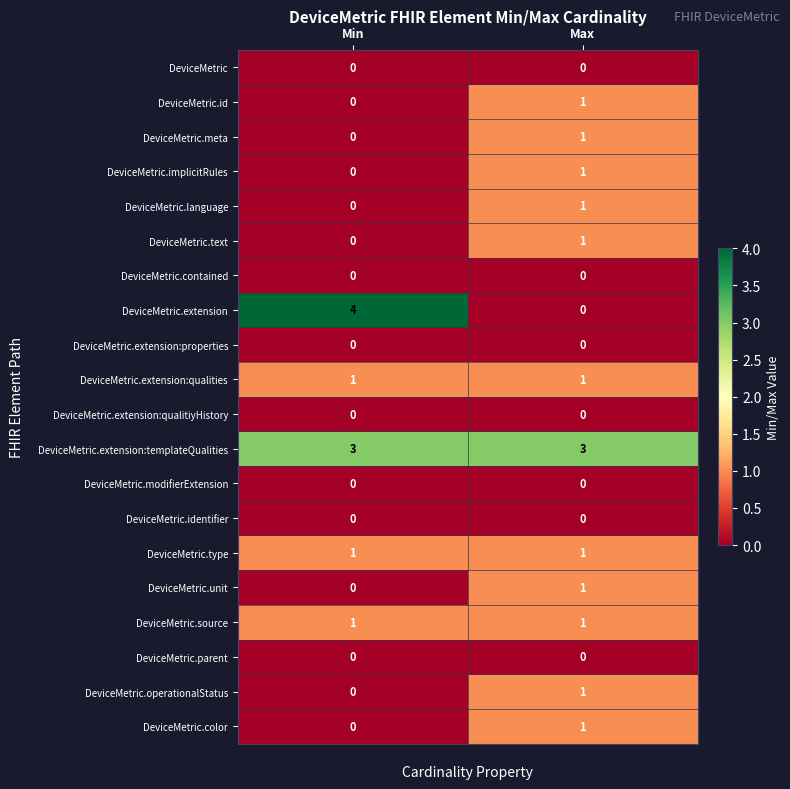

Count the number of data series in this chart.

20